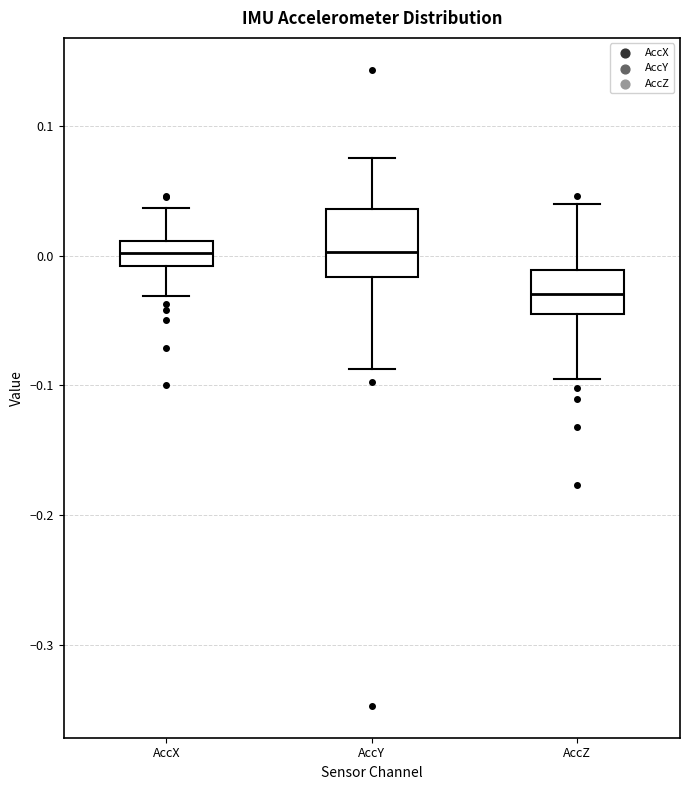

Reading left to right, transcribe this box plot: for each box, give where its median line is, the range the box spans, and where its two whiskers end, as read against the y-axis. The values are not printed on the chart, so give them approximately, as read against the axis.

AccX: median 0.00, box -0.01 to 0.01, whiskers -0.03 to 0.04
AccY: median 0.00, box -0.02 to 0.04, whiskers -0.09 to 0.08
AccZ: median -0.03, box -0.04 to -0.01, whiskers -0.09 to 0.04